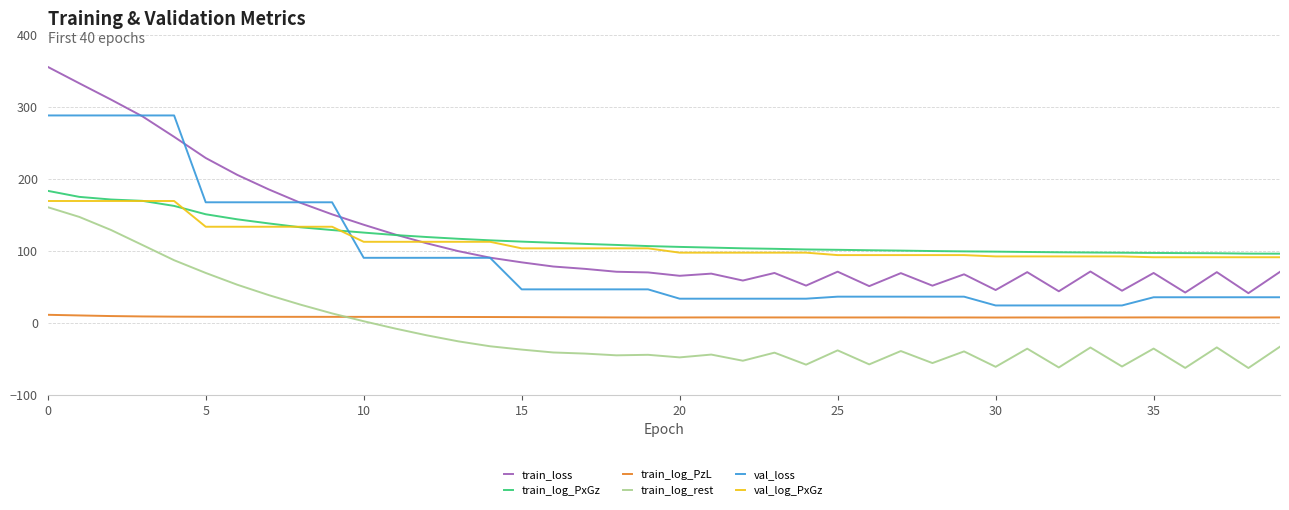

Which series has the largest range (max minus min)?

train_loss